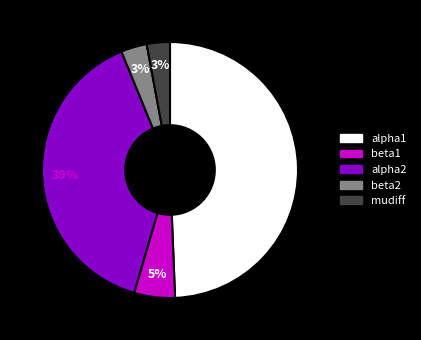

The alpha2 slice represents 49% of the pie. True or false?

False